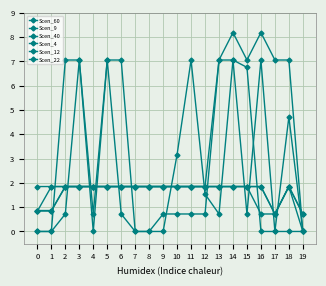

In Scen_22, how many points are higher than both neighbors (excluding endpoints)?

1